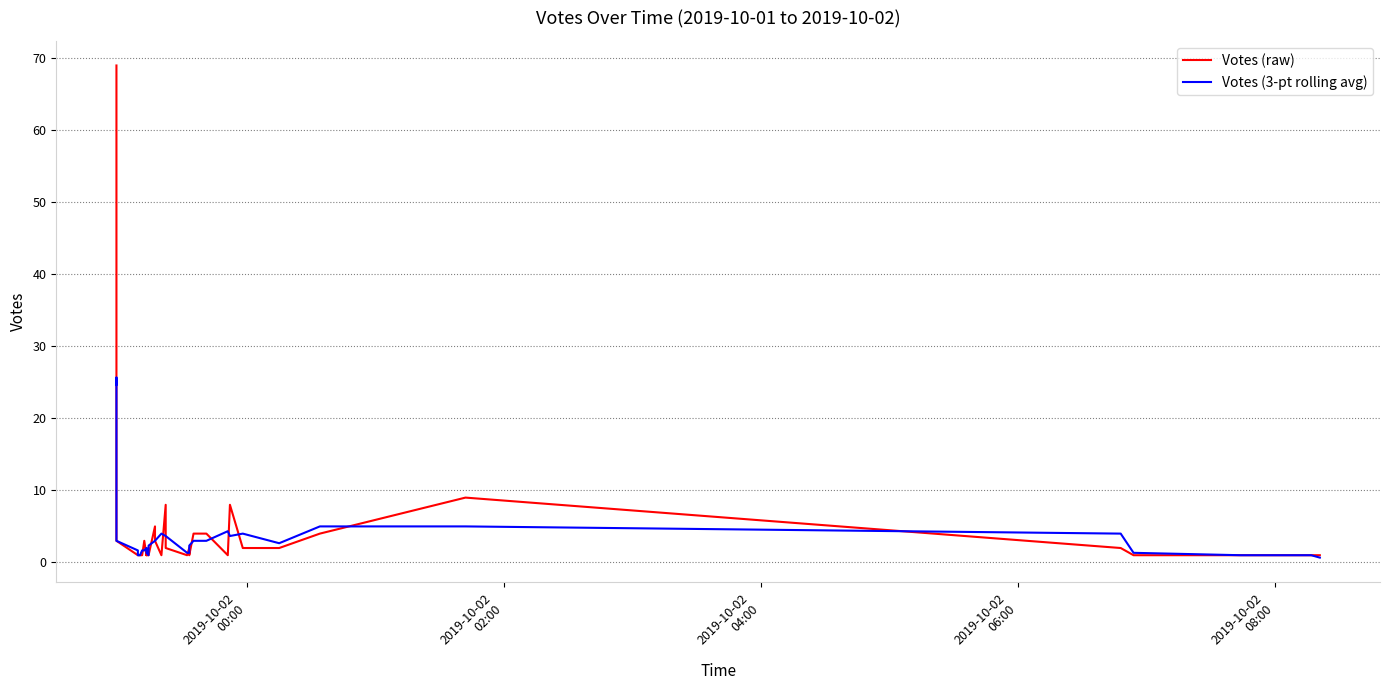

Which series changed the most between 2019-10-02
00:00 and 2019-10-02
02:00?

Votes (raw)